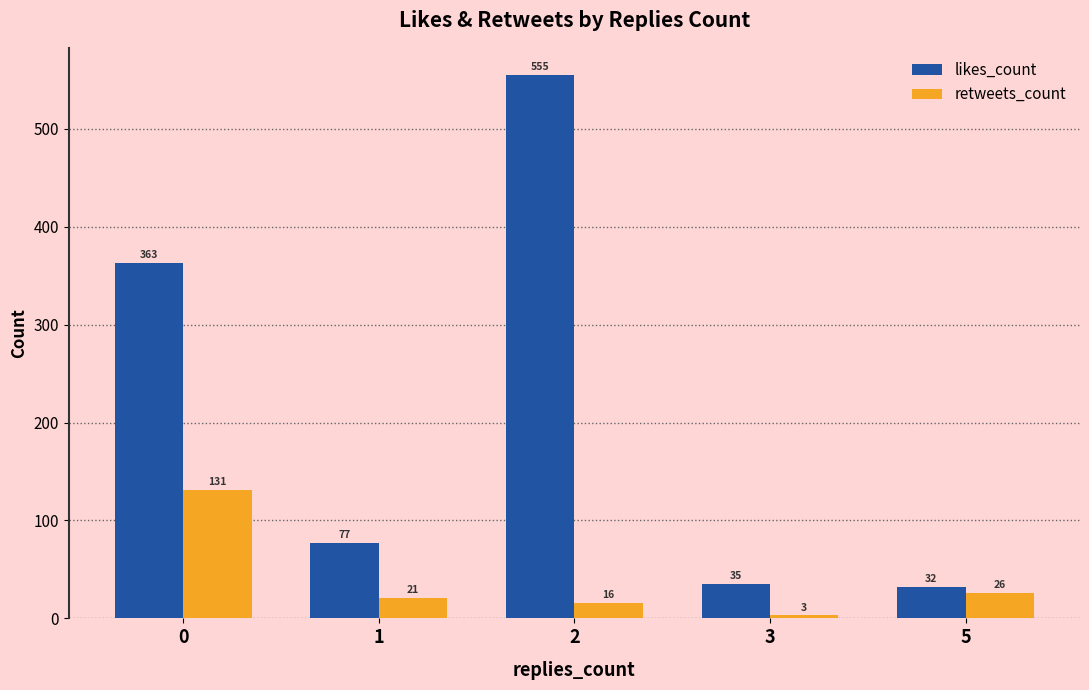

How many data points in likes_count are less than 77?

2